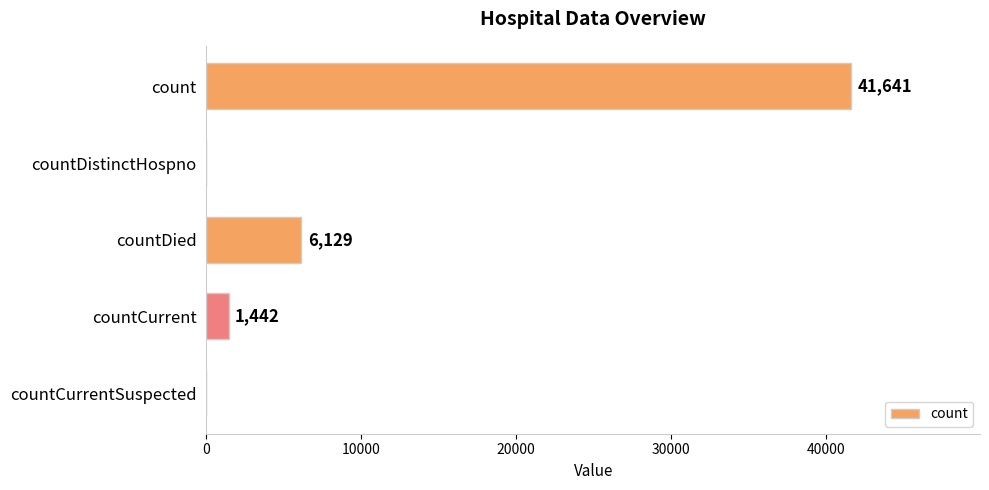

Is it true that the value at count is 41641?

True